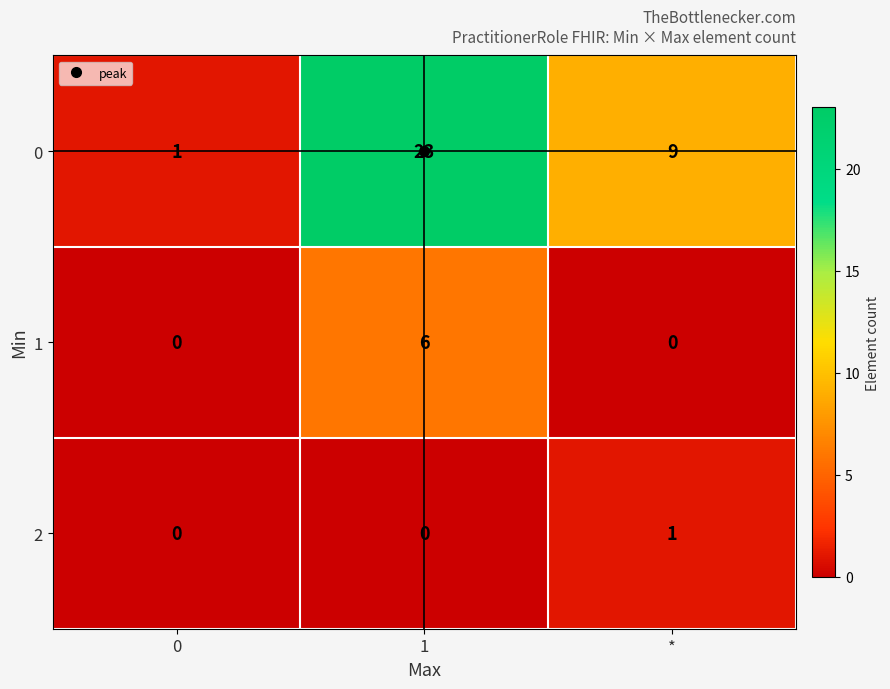

What is the difference between the 0 values at 1 and *?

14